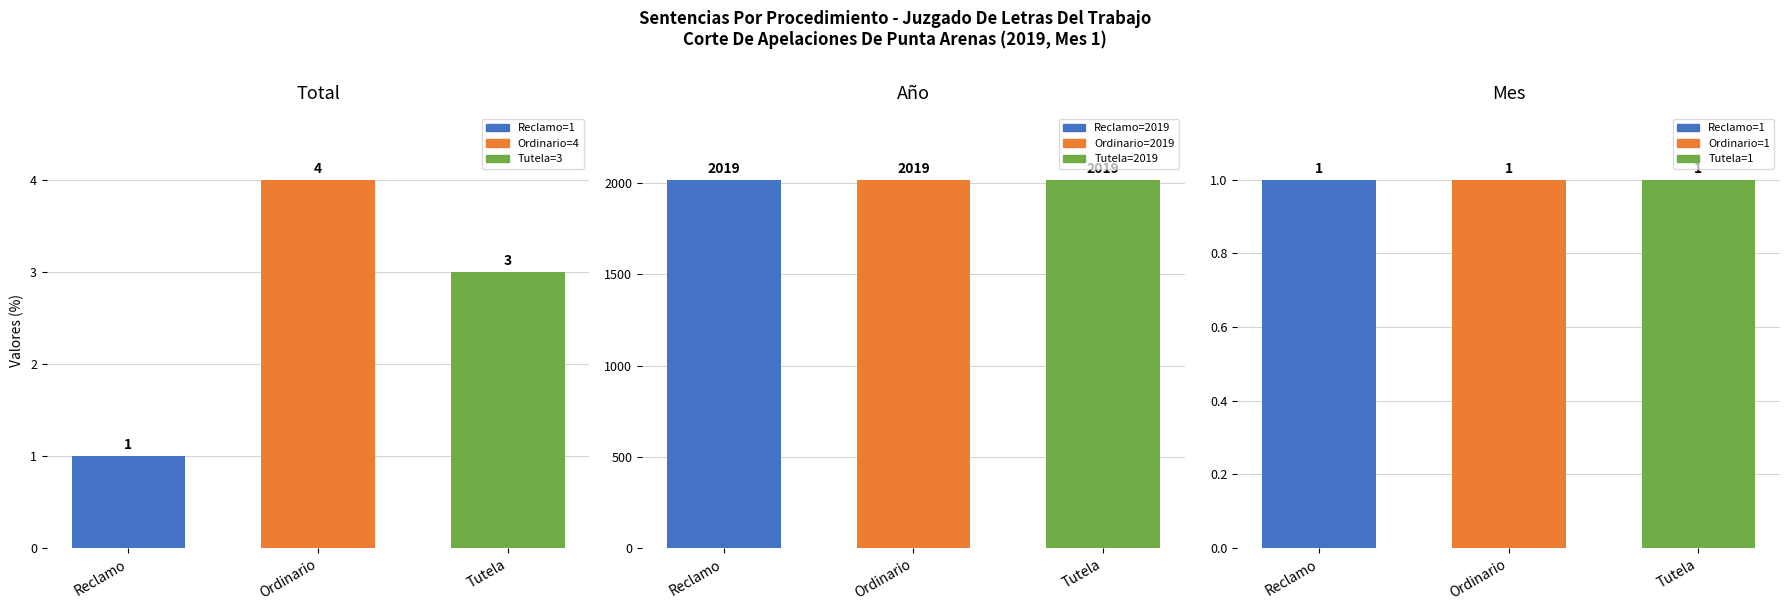

Which category has the lowest value in the Año series?

Reclamo